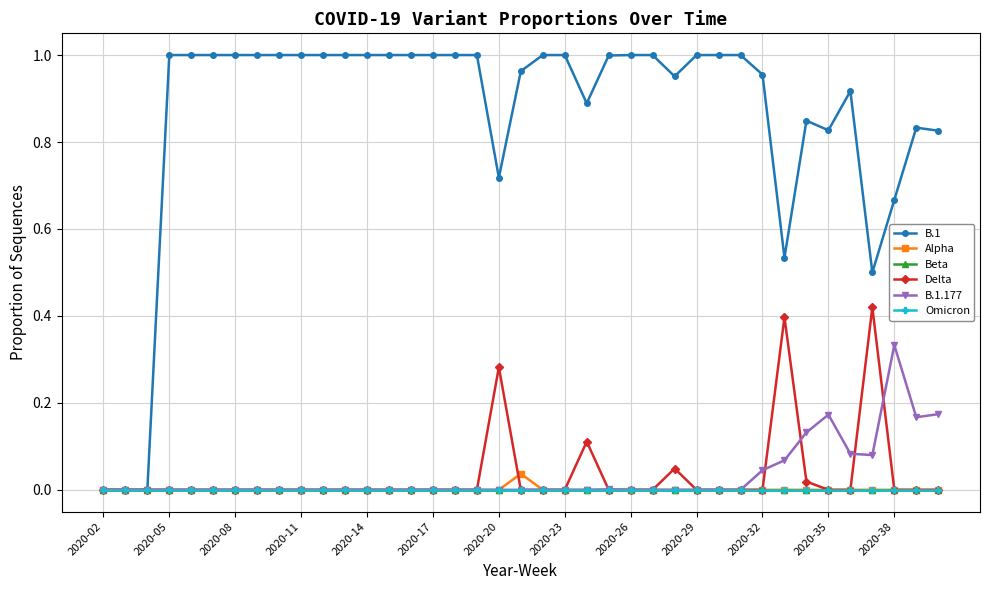

Does the chart have visible grid lines?

Yes